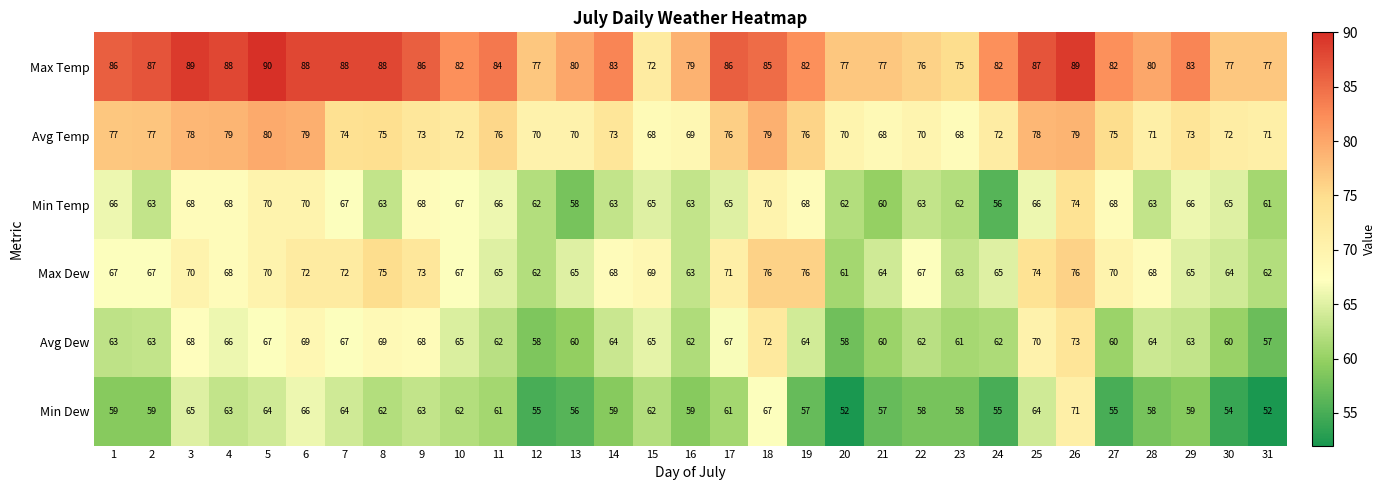

What is the difference between the second highest and minimum values in the Avg Temp series?

11